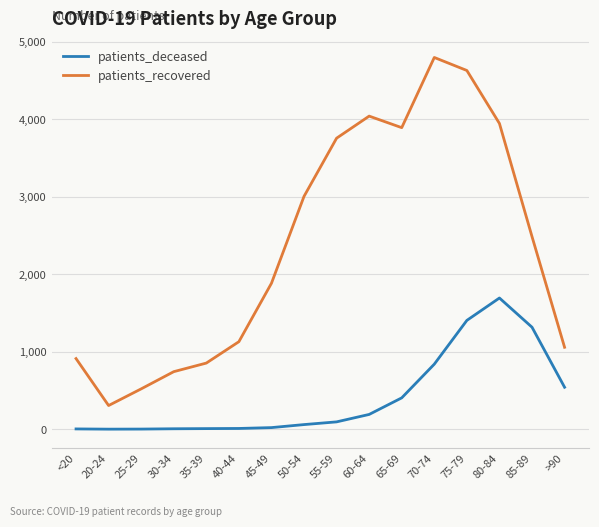

Where is patients_deceased nearest to the value 847?

70-74